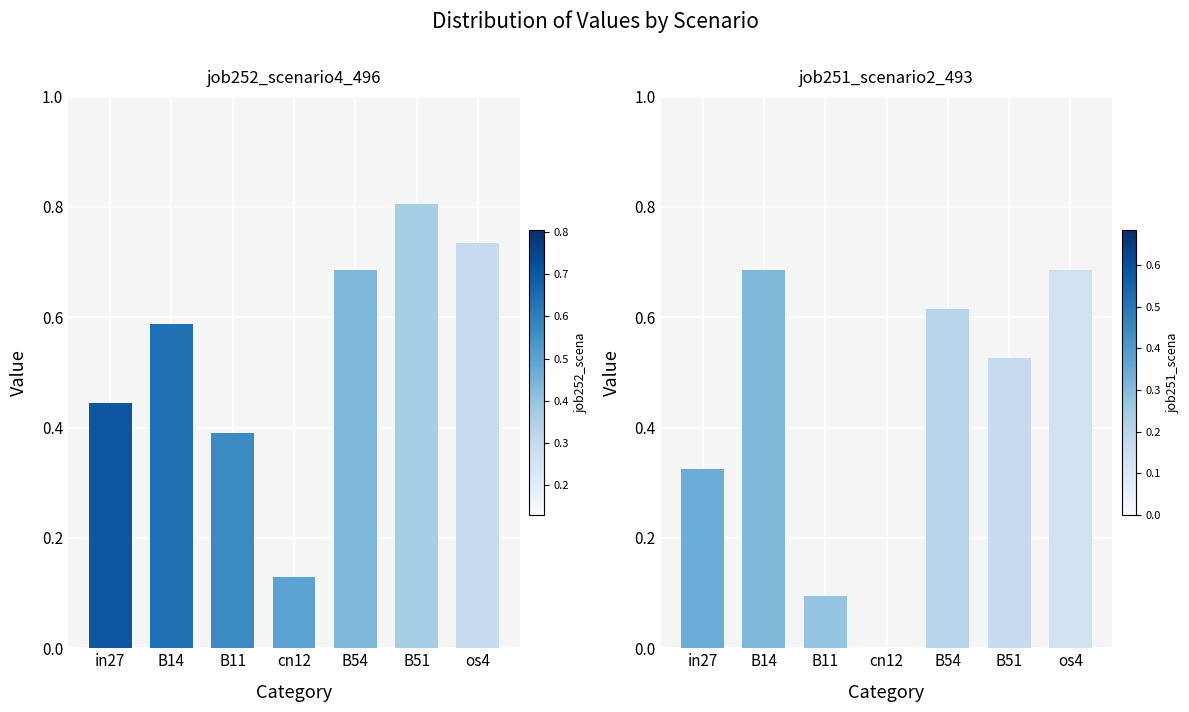

At which label does job252_scenario4_496 reach its minimum?

cn12